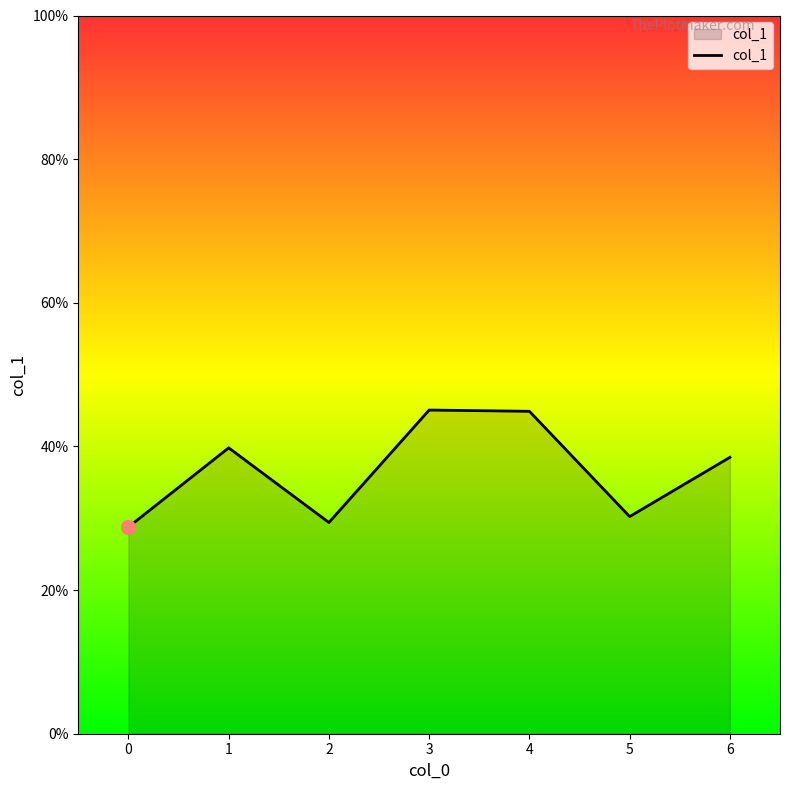

True or false: the data shows 44.9 at 4.

True